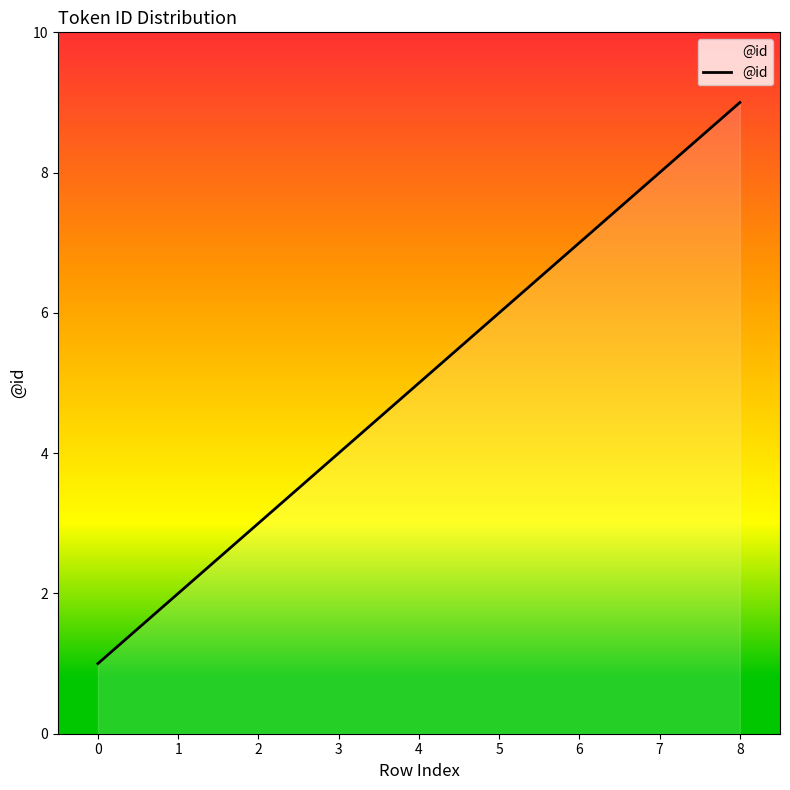

True or false: the data shows 11 at 7.

False